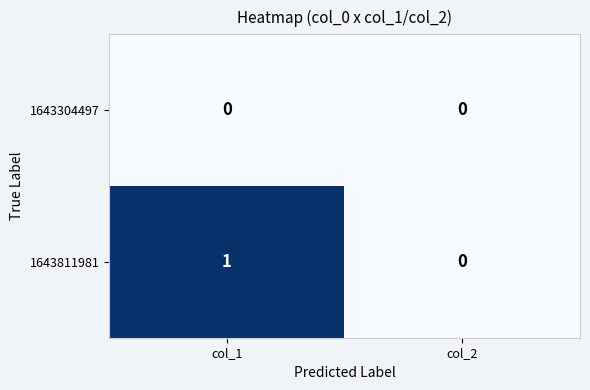

Reading left to right, what are all the values shown in this chart?

1643304497: 0	0
1643811981: 1	0